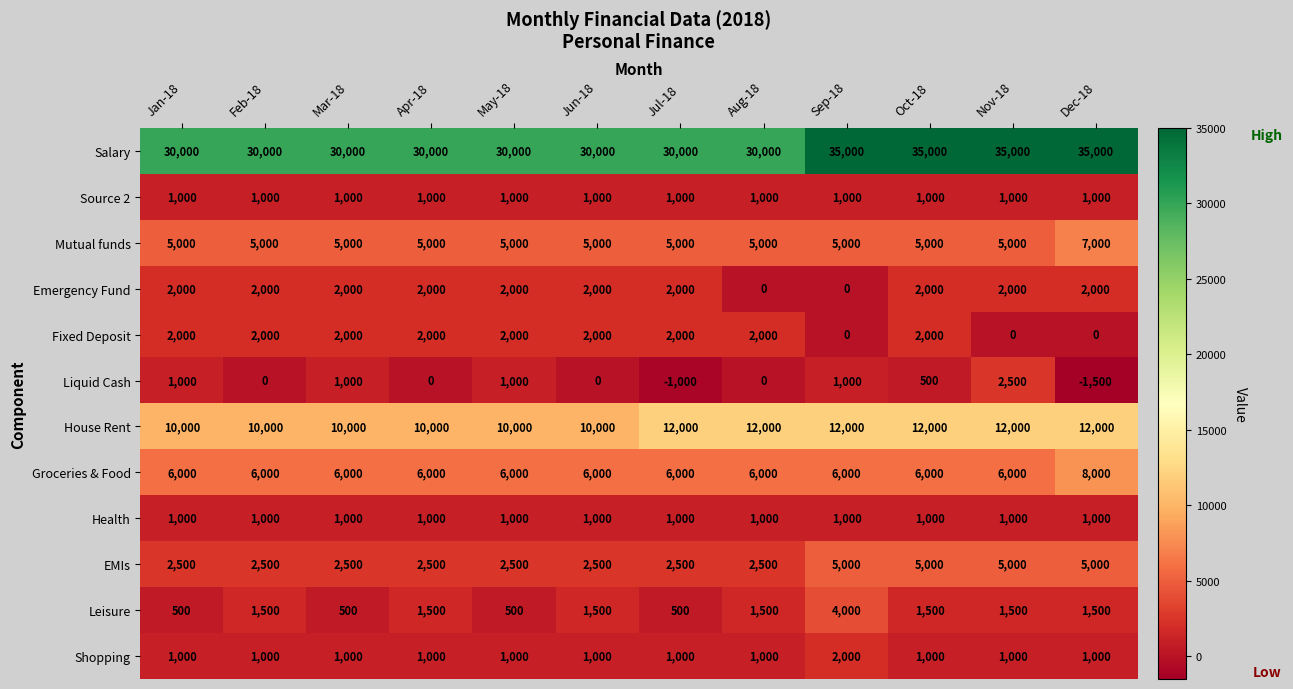

What is the spread (max minus min) of values at Jul-18?

31000